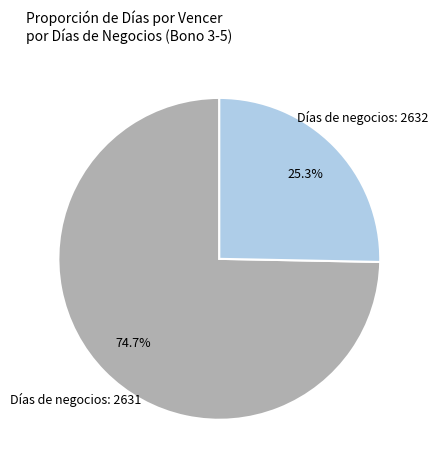

Does any single category account for the majority?

Yes